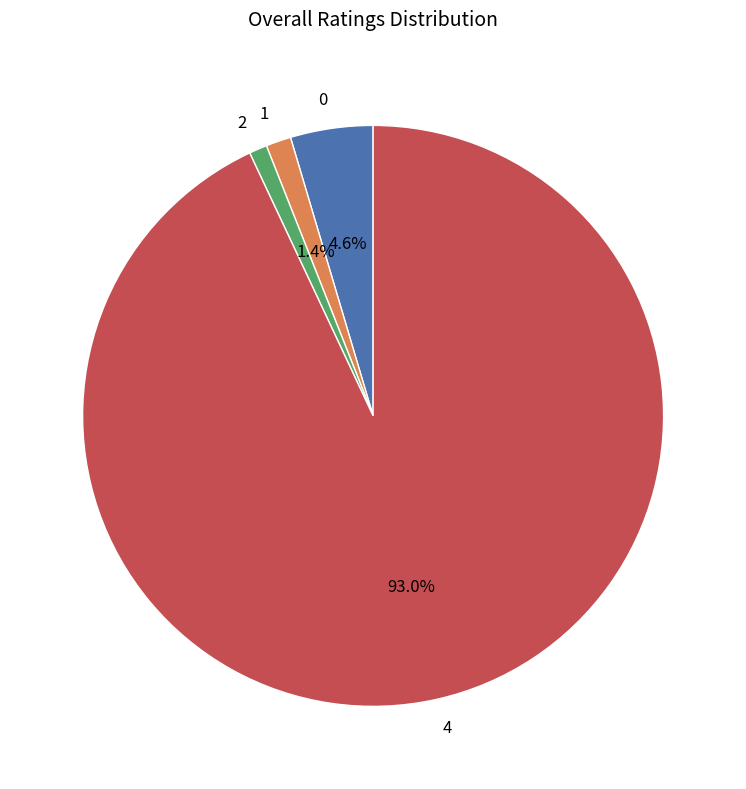

Is the sum of 1 and 0 greater than half?

No